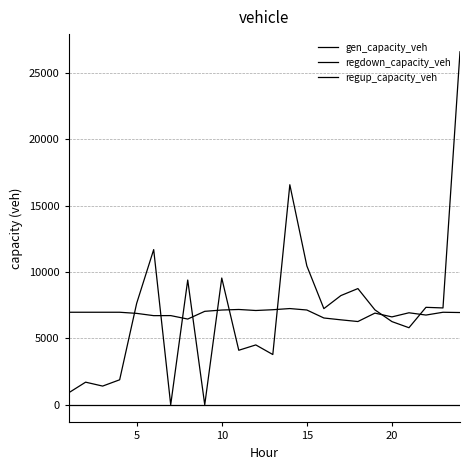

How many series are shown in this chart?

3